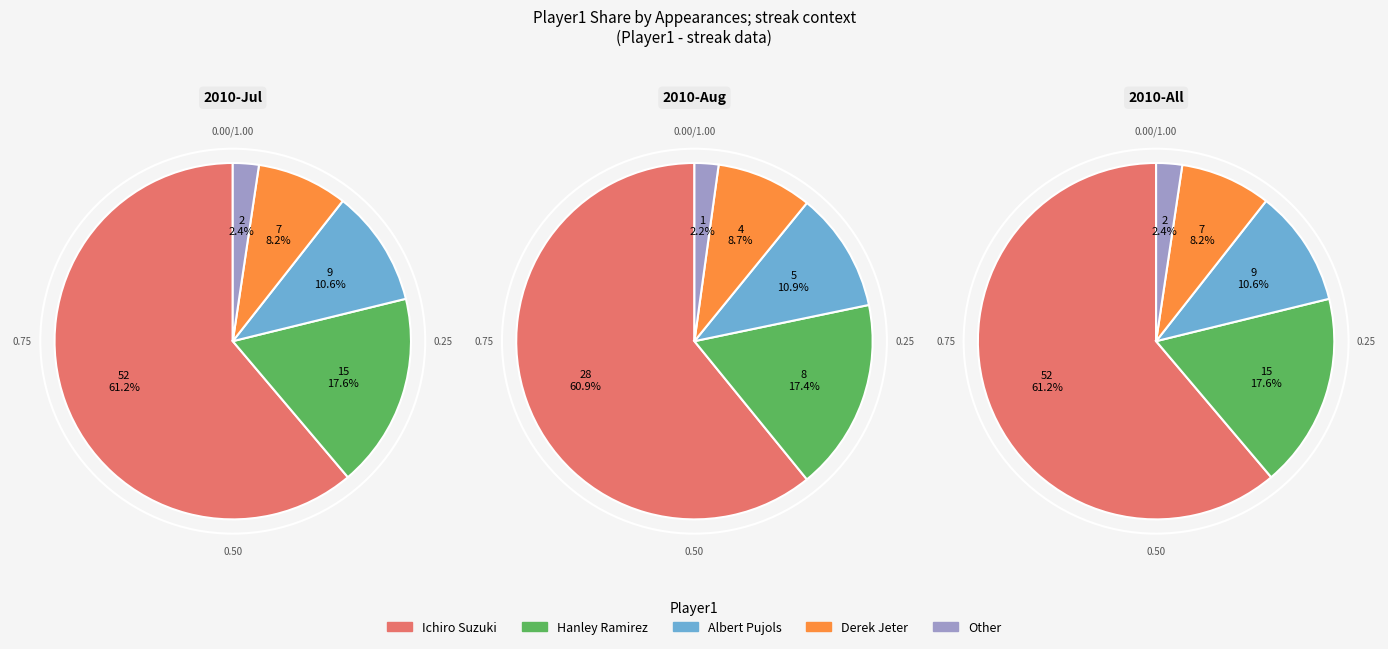

How many segments does this pie chart have?

5